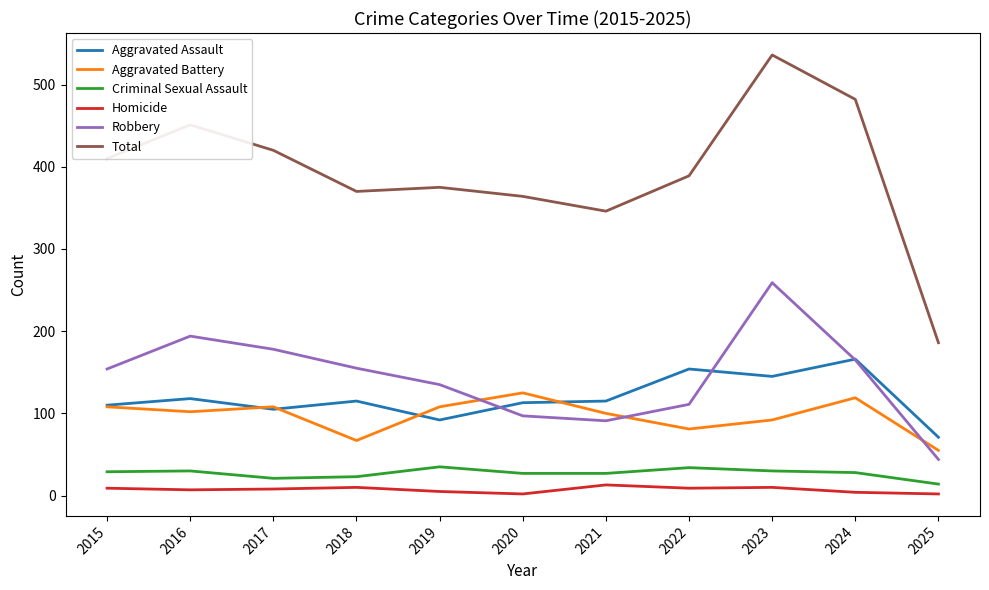

True or false: Aggravated Battery and Total cross at least once.

False